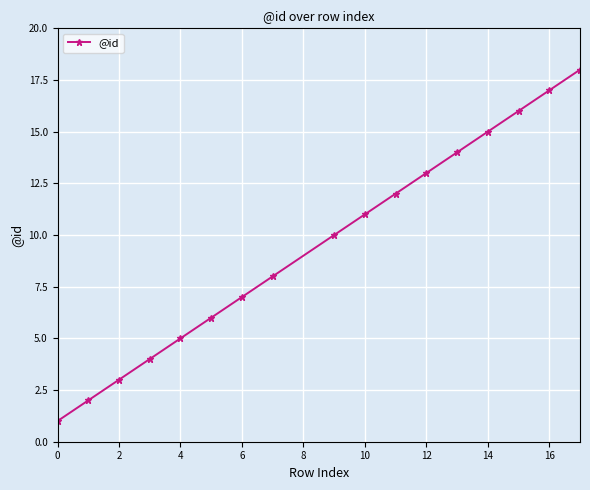

True or false: the data has more than 2 interior local peaks.

False